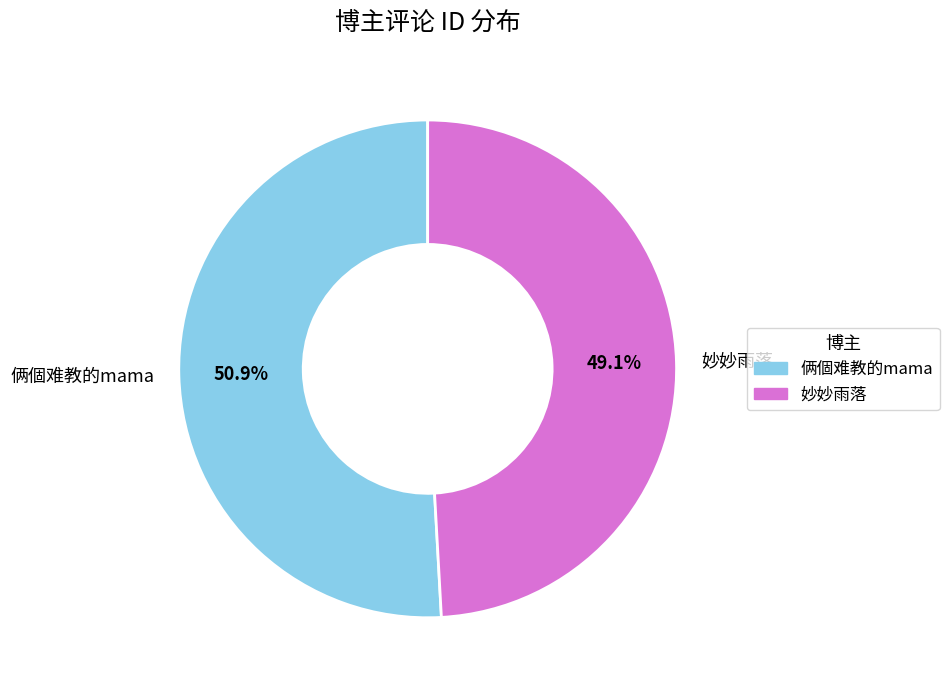

Combined, do 俩個难教的mama and 妙妙雨落 account for over 50%?

Yes